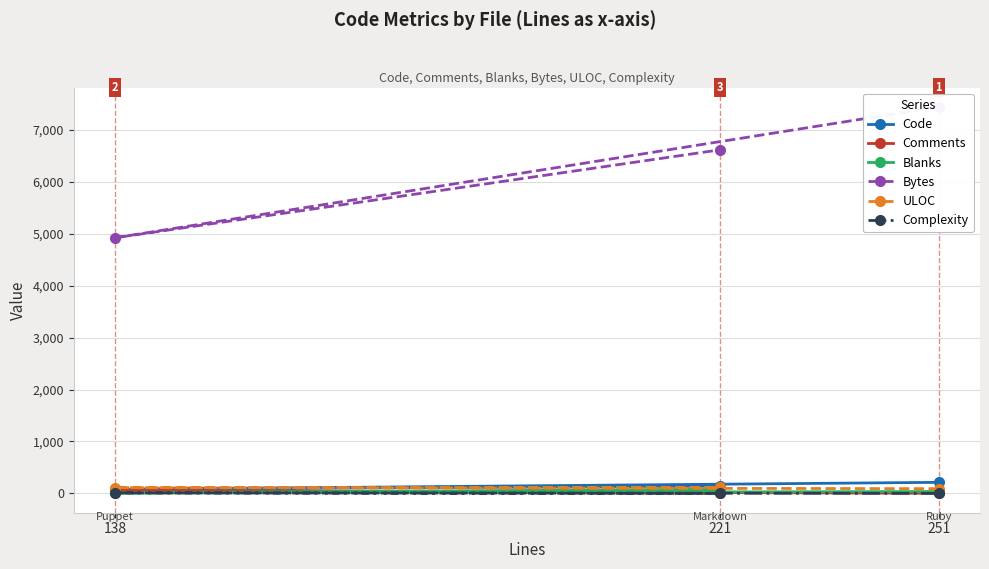

How many Bytes values are between 4924 and 7447?

3